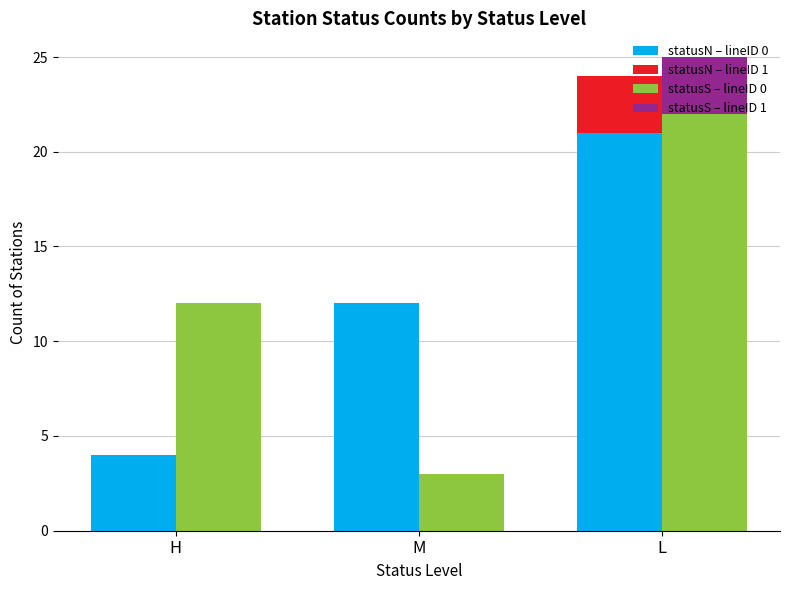

Is the value of statusS – lineID 0 at L greater than the value of statusN – lineID 1 at L?

Yes